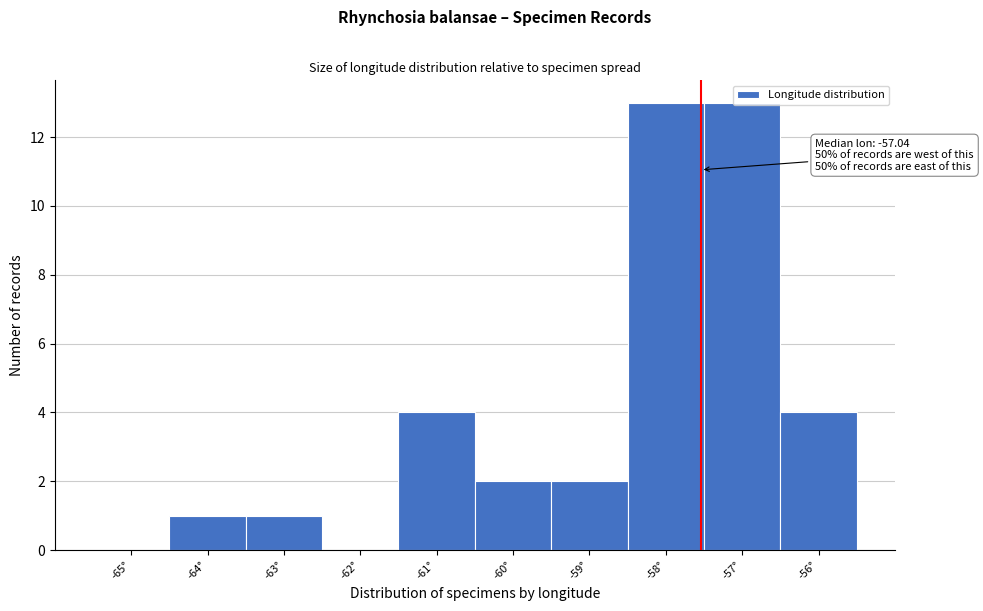

What is the sum of all values?

40